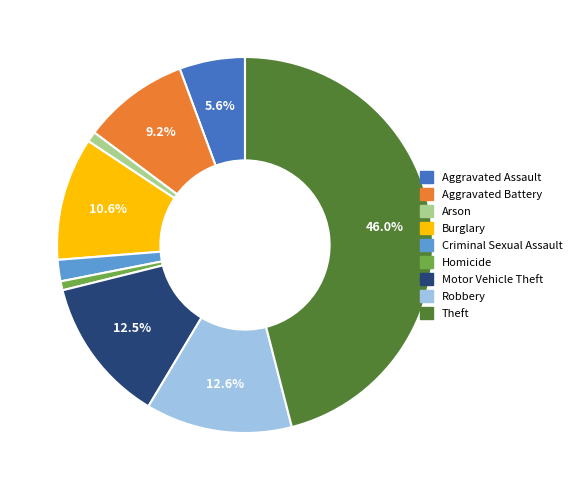

How many slices are in this pie chart?

9